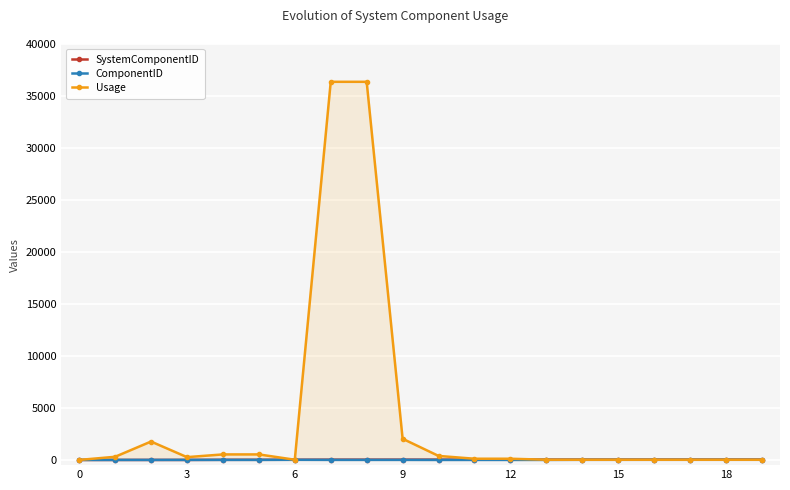

What are all the series names shown in the legend?

SystemComponentID, ComponentID, Usage